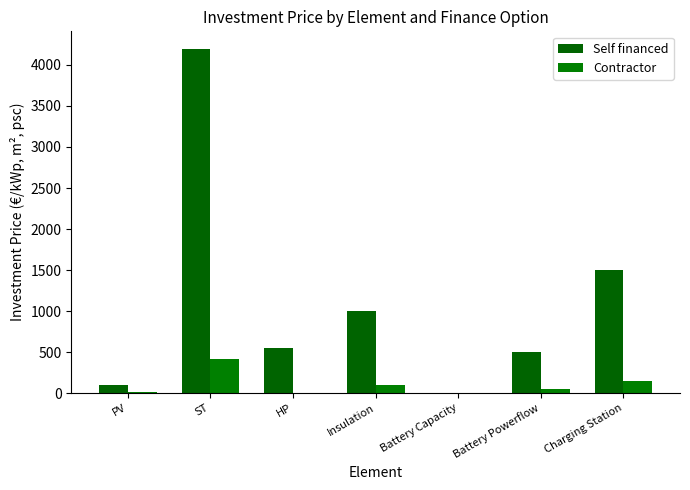

Count the number of categories in the chart.

7